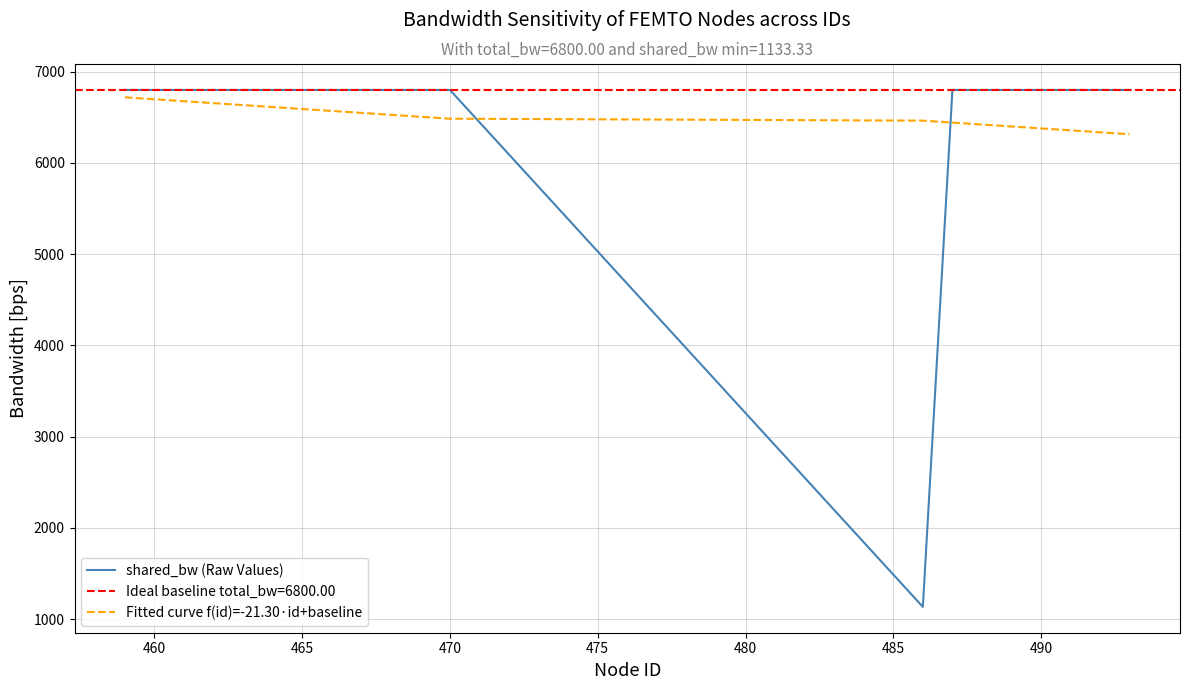

Which series ends up on top after the final intersection of shared_bw (Raw Values) and Fitted curve f(id)=-21.30·id+baseline?

shared_bw (Raw Values)